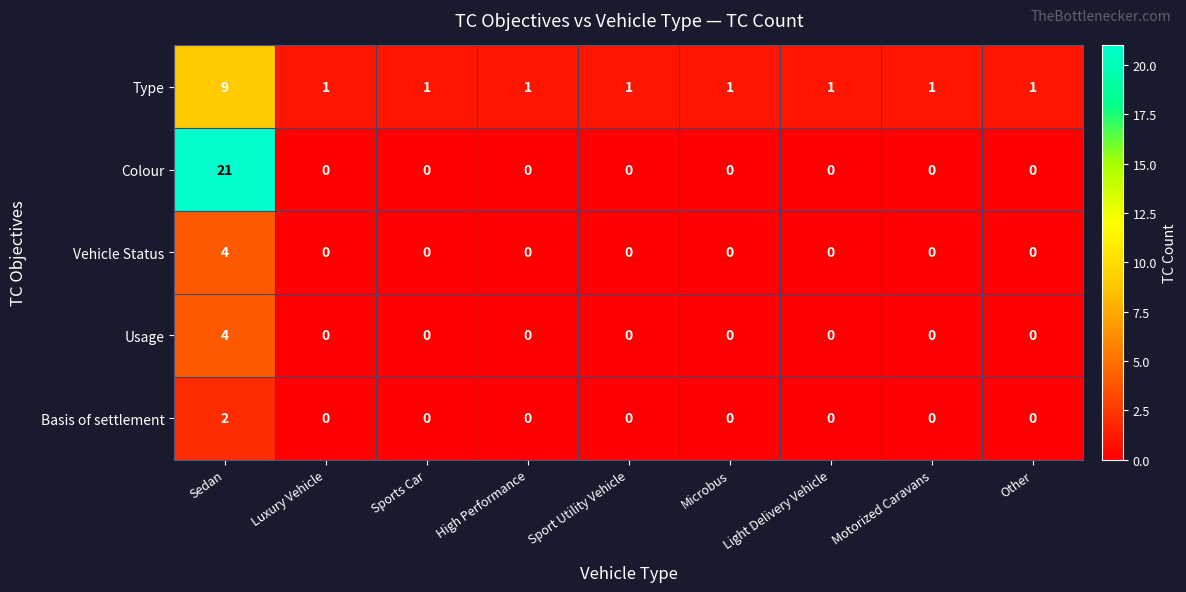

Which series has the largest range (max minus min)?

Colour